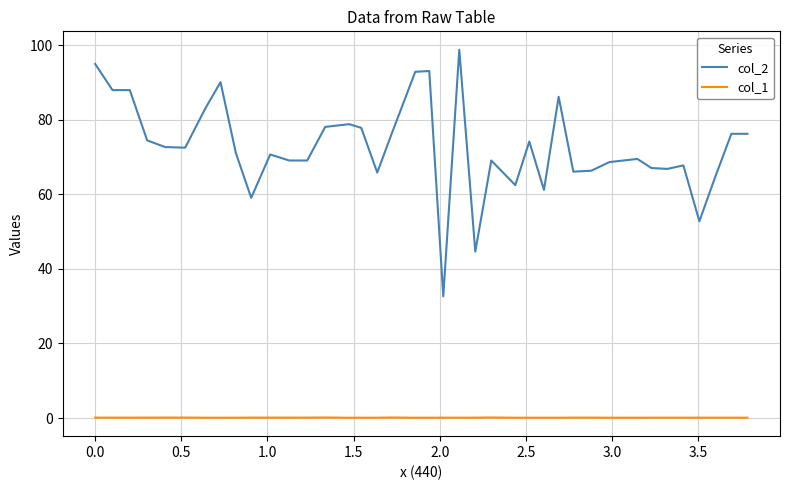

Which series has the widest spread of values?

col_2